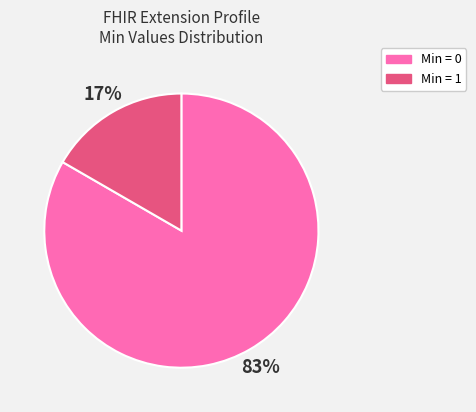

Count the number of slices in the pie.

2